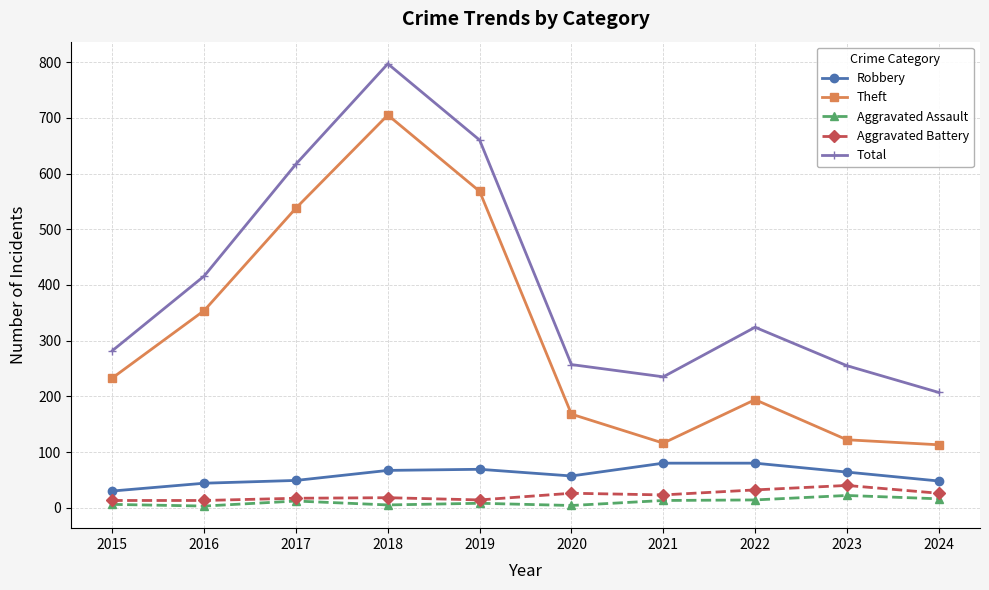

How many data points in Aggravated Battery are less than 23?

5